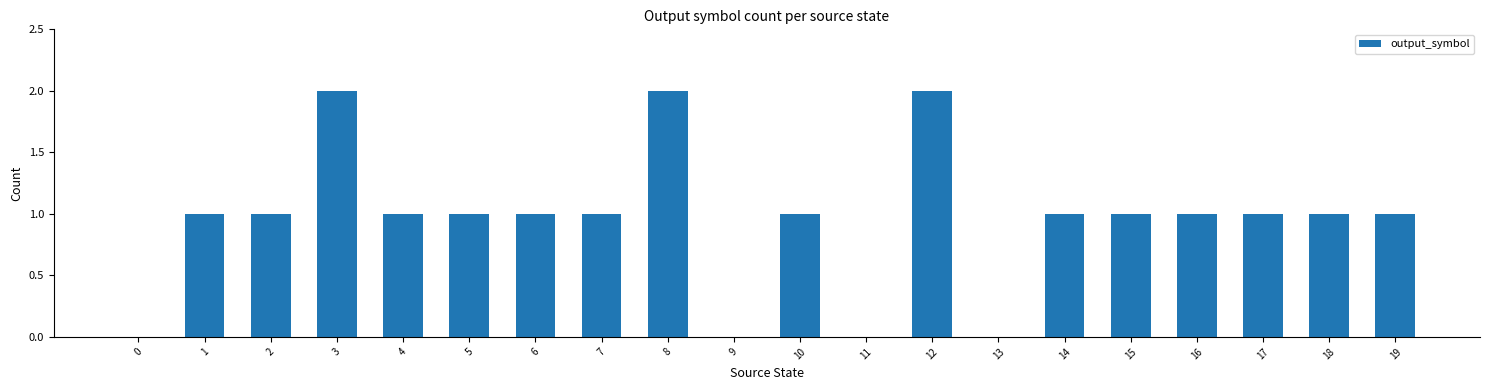

What is the sum of all values?

19